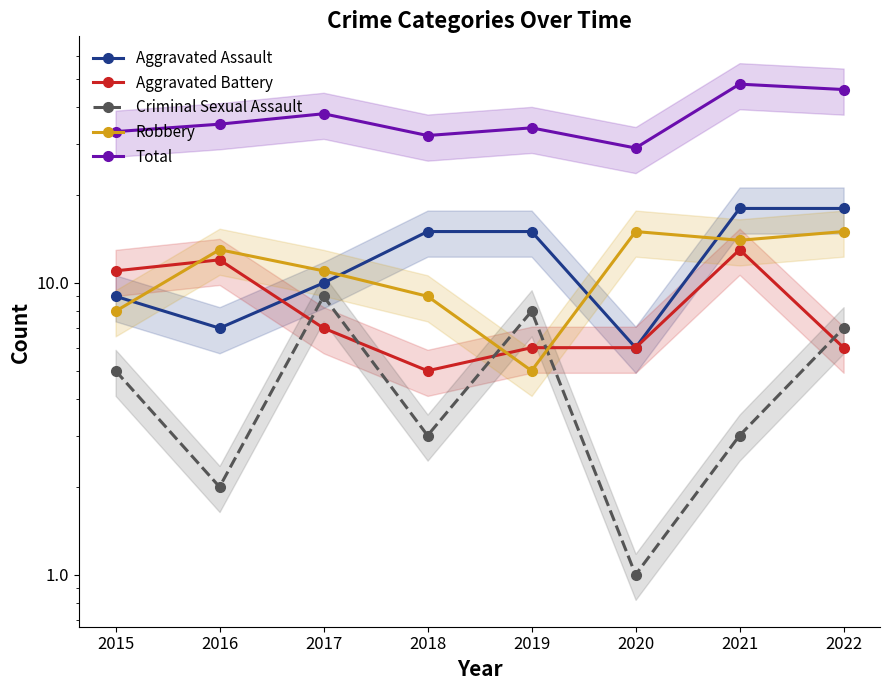

What is the sum of all Aggravated Battery values?

66